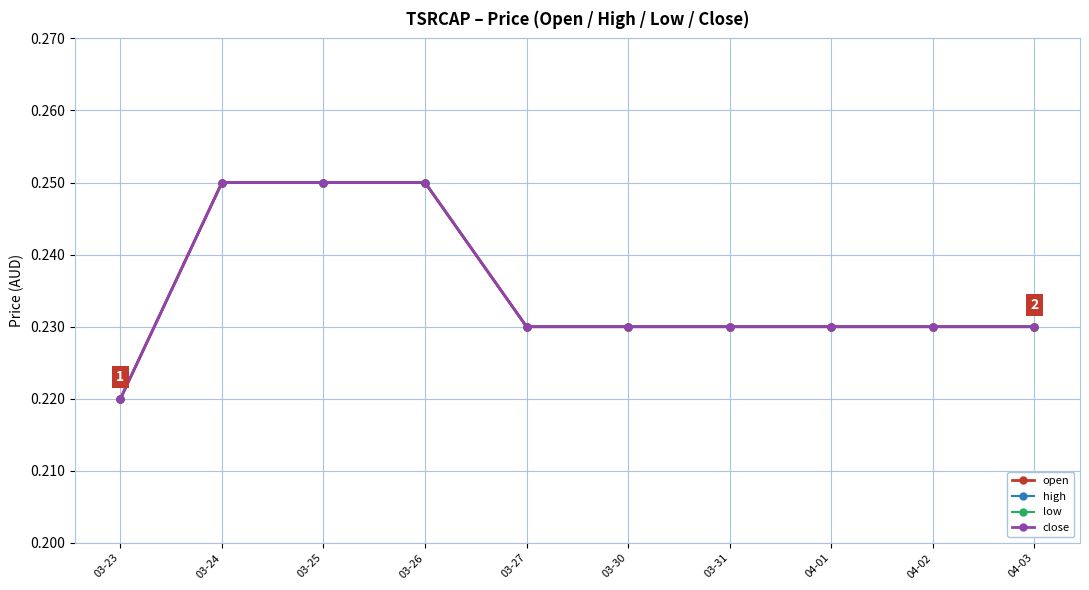

Does the chart have visible grid lines?

Yes